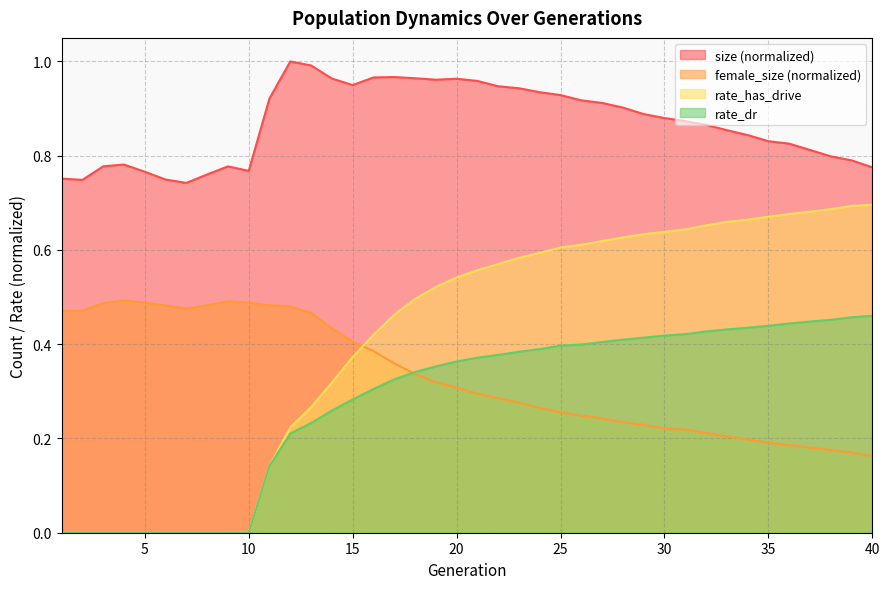

What is the value of the rate_dr point at the 35th from the left?

0.4